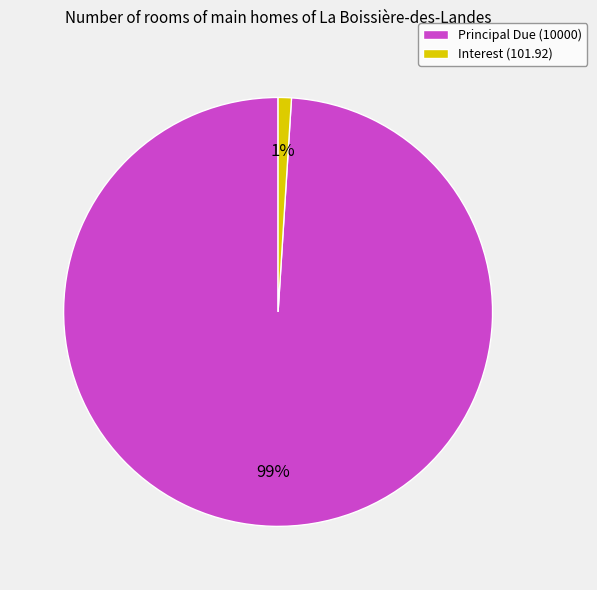

True or false: Interest (101.92) accounts for 14% of the total.

False